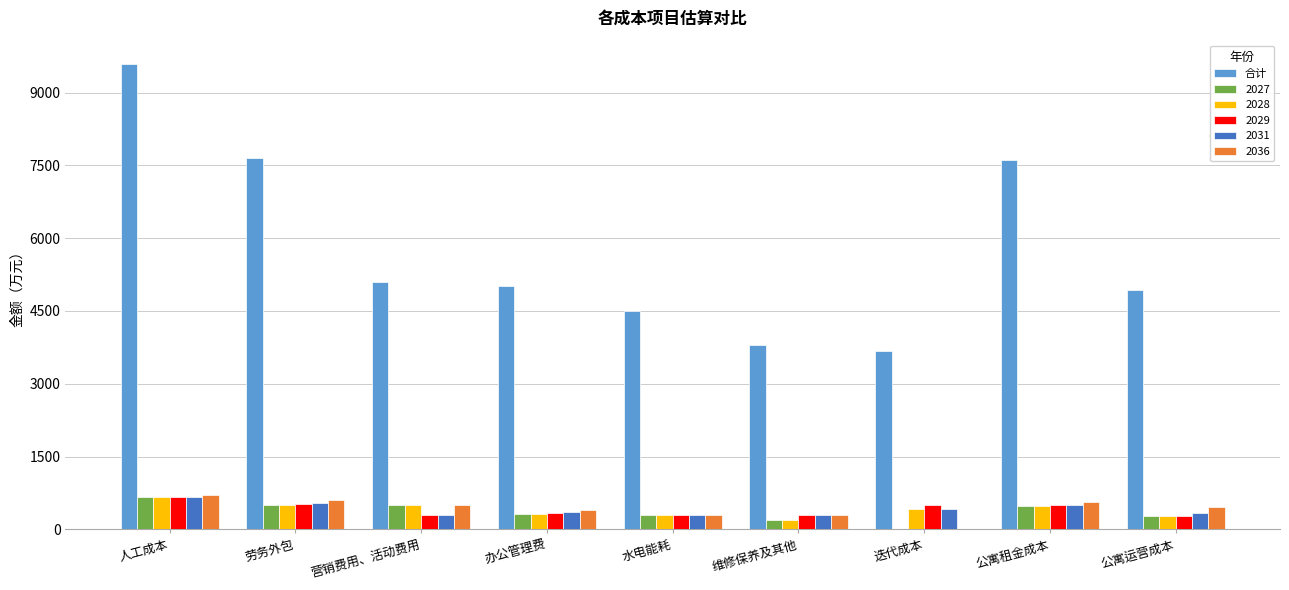

Which series changed the most between 人工成本 and 迭代成本?

合计